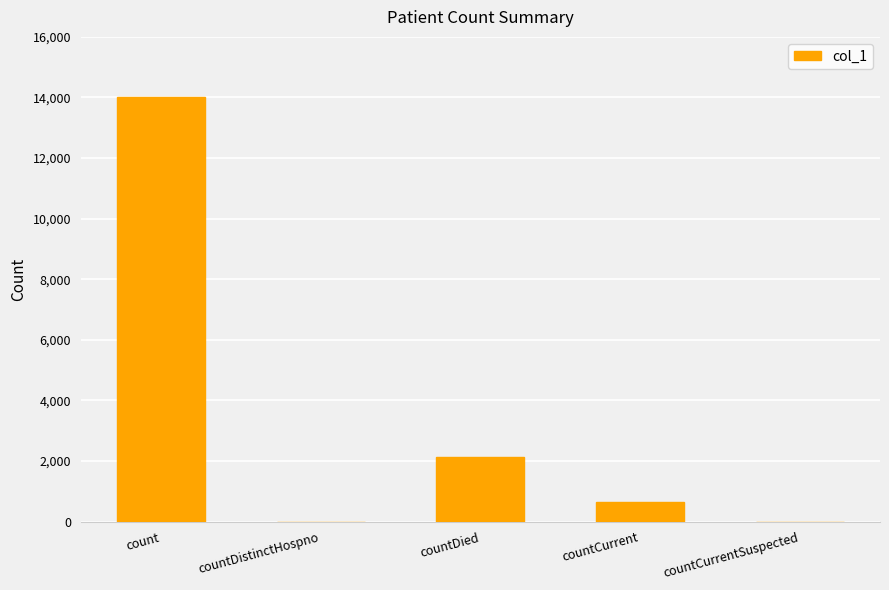

What is the sum of the values at count and countCurrent?

14681